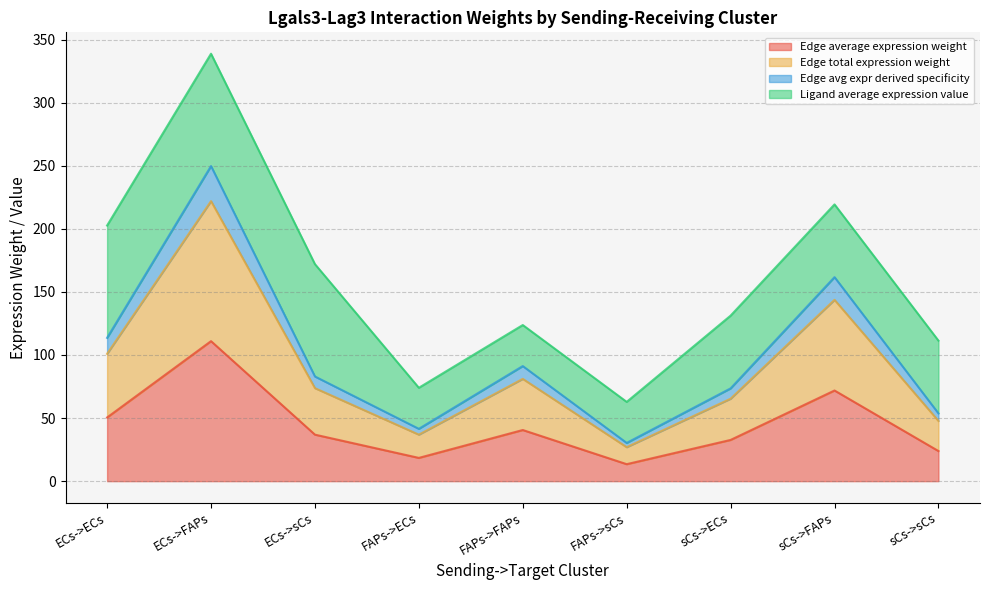

True or false: Edge average expression weight and Edge avg expr derived specificity cross at least once.

False